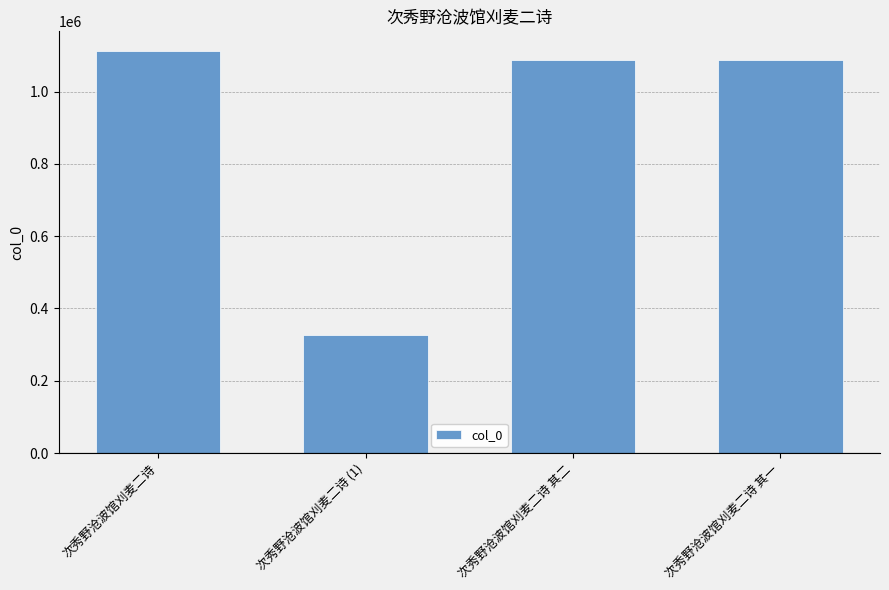

What is the sum of all values?

3613223